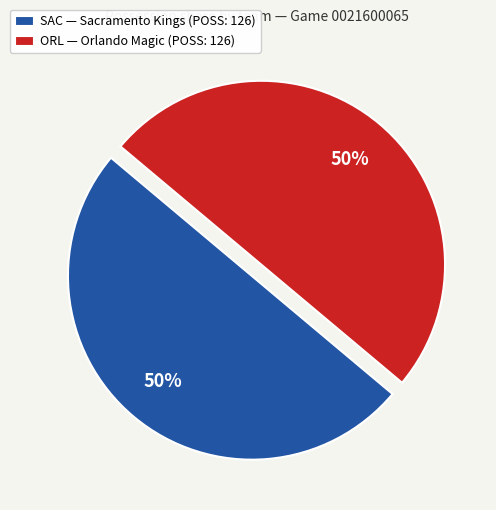

To the nearest percent, what percentage of the pie is SAC — Sacramento Kings (POSS: 126)?

50%